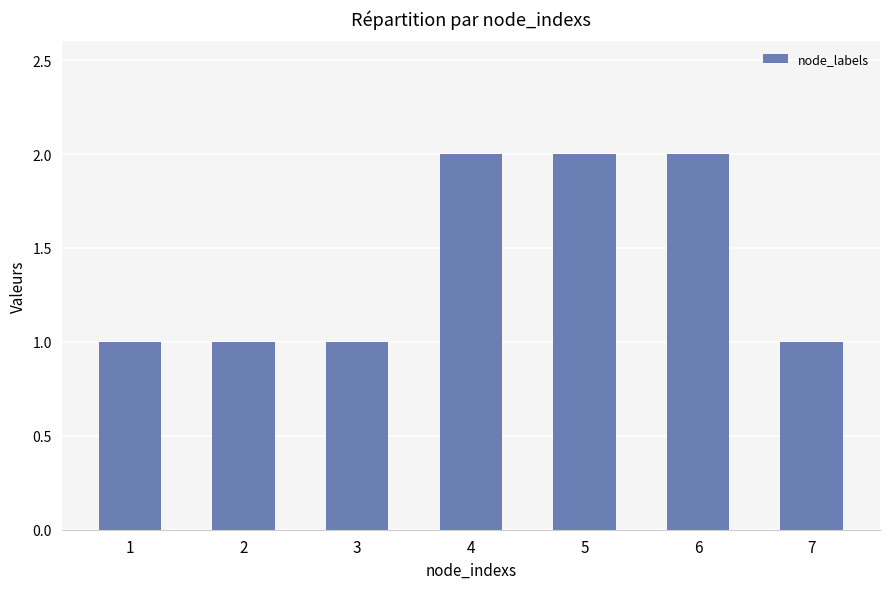

What is the value of the 2nd bar from the left?

1